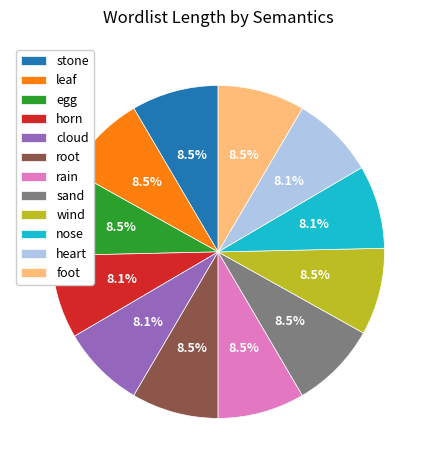

How many slices are in this pie chart?

12